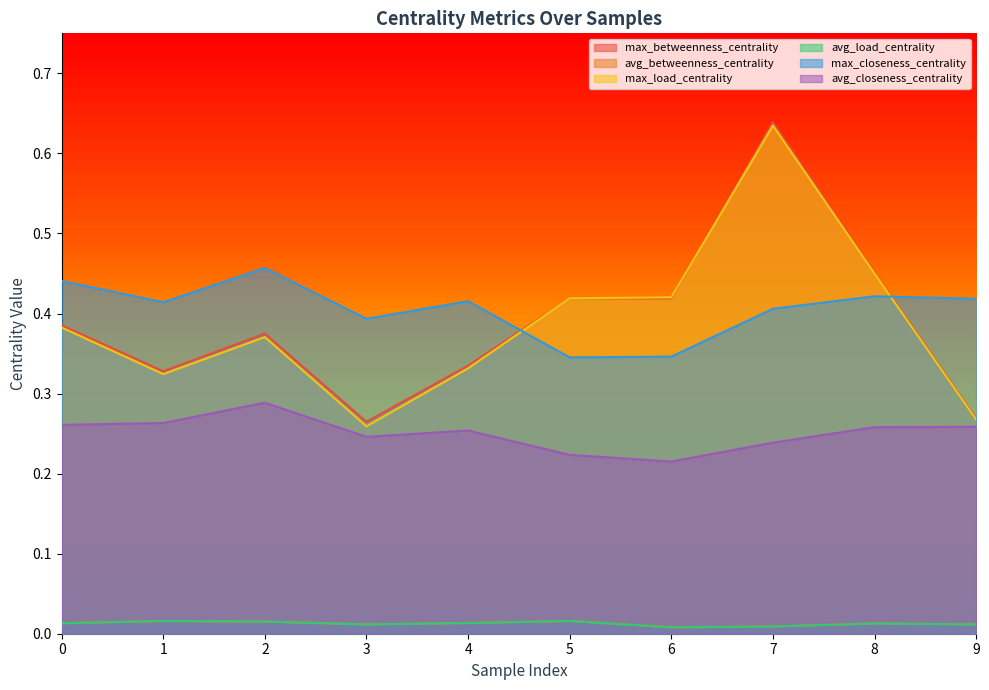

Count the avg_closeness_centrality values in the range 0 to 1.

10